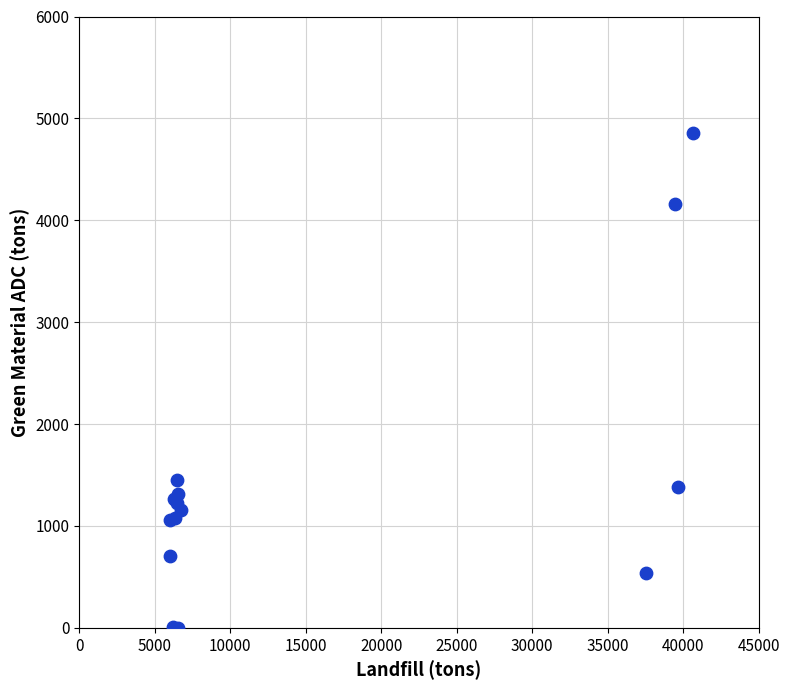

What Y value in the scatter plot is closest to 2431?

1456.1